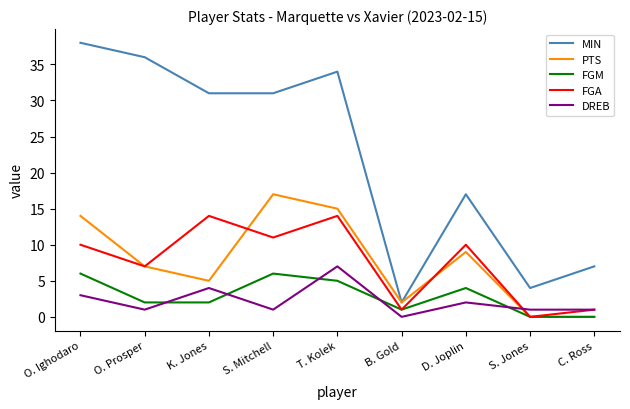

The PTS series shows 3 at O. Prosper. True or false?

False